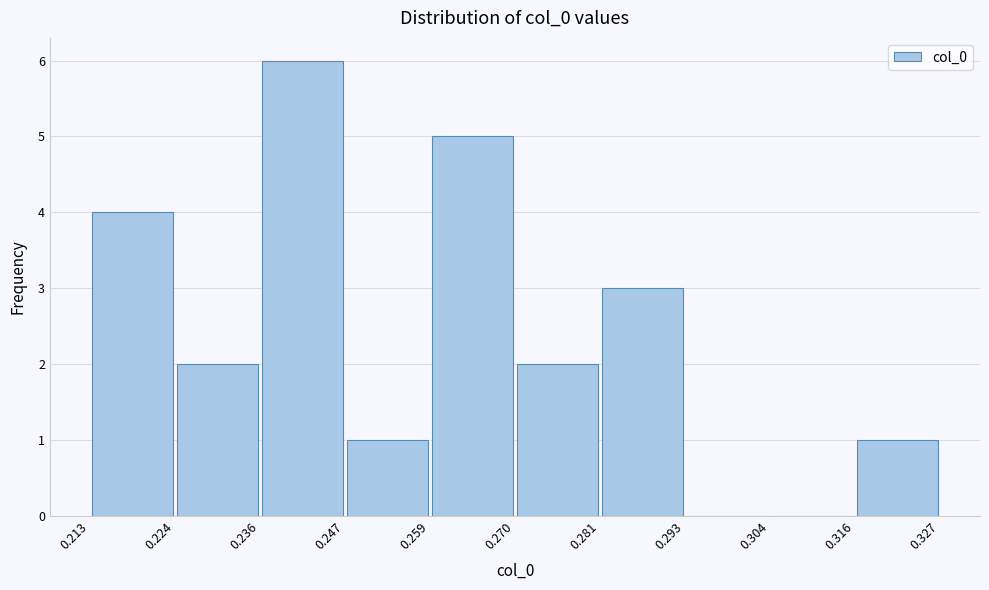

How tall is the bar that spans 0.236 to 0.247 on the x-axis? The values are not printed on the chart, so give them approximately, as read against the axis.

6